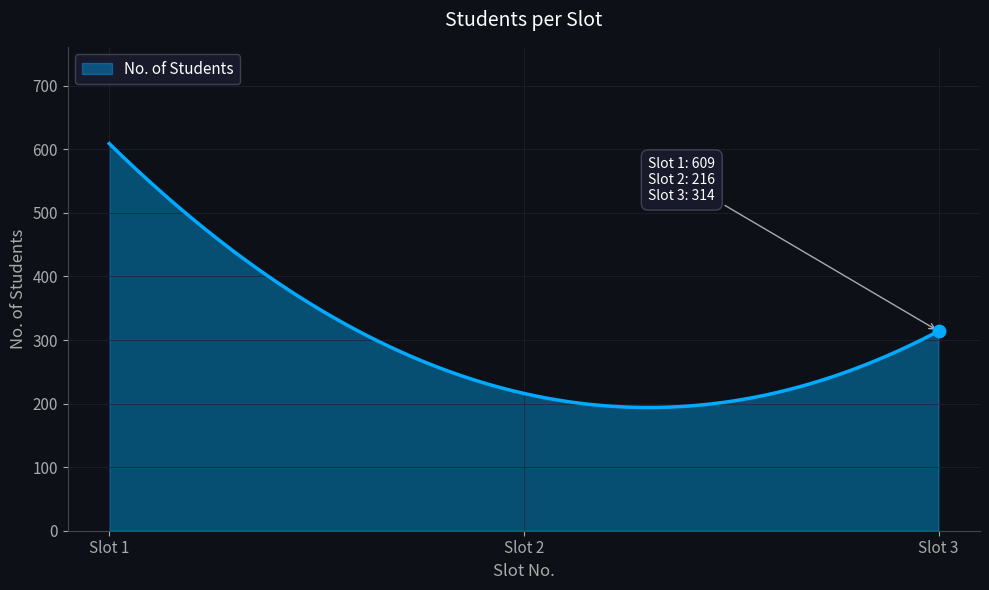

What is the difference between the maximum and minimum values?

415.2